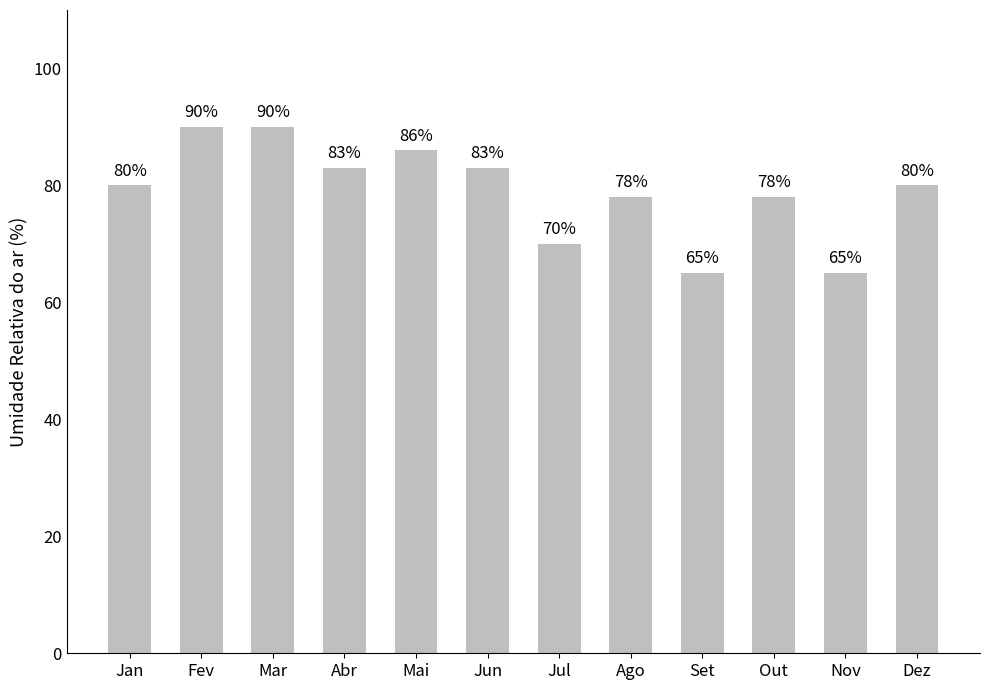

Approximately how many times larger is the value at Fev compared to Nov?

1.4